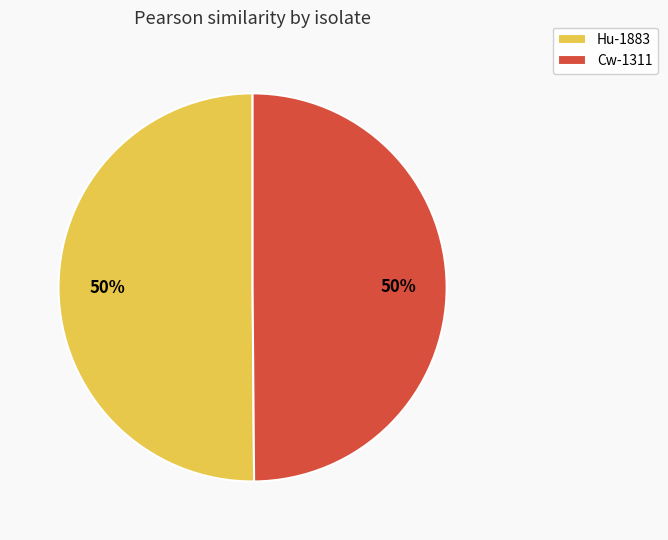

Do Cw-1311 and Hu-1883 together represent more than half of the pie?

Yes